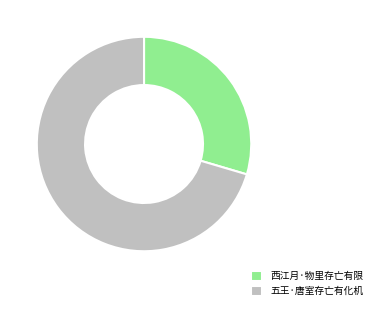

Which category accounts for the majority?

五王·唐室存亡有化机